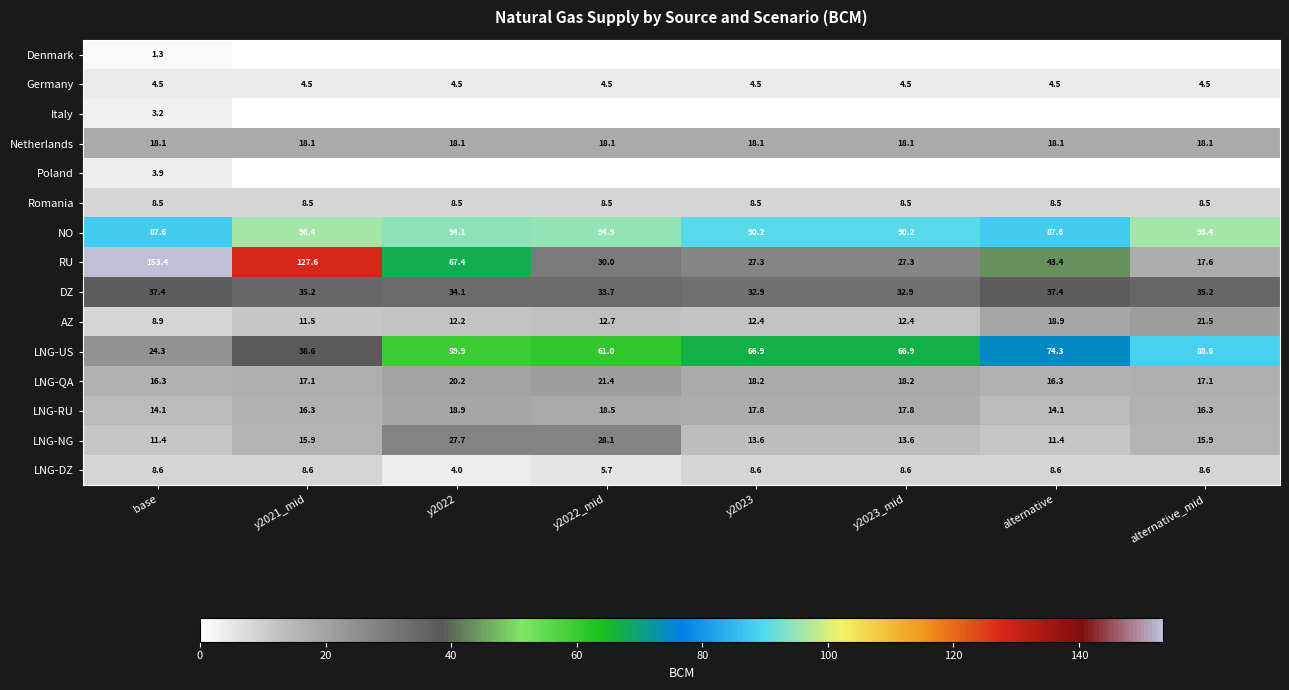

What is the difference between the maximum and minimum values in the LNG-DZ series?

4.6